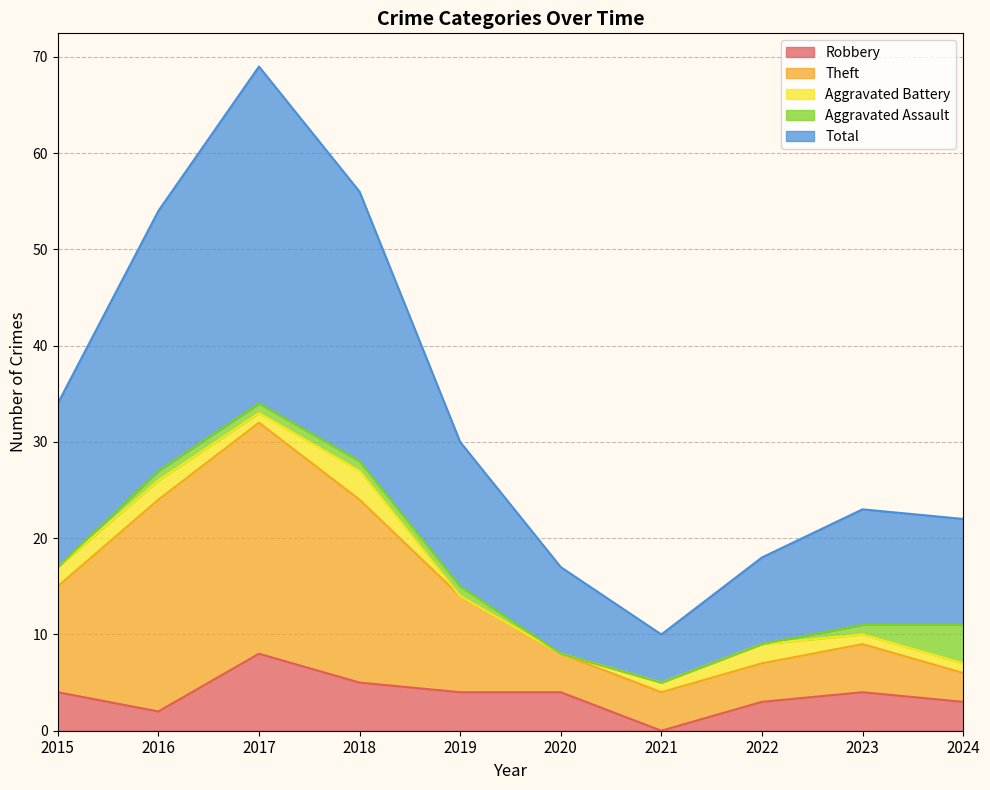

Is it true that Robbery equals 4 at 2019?

True